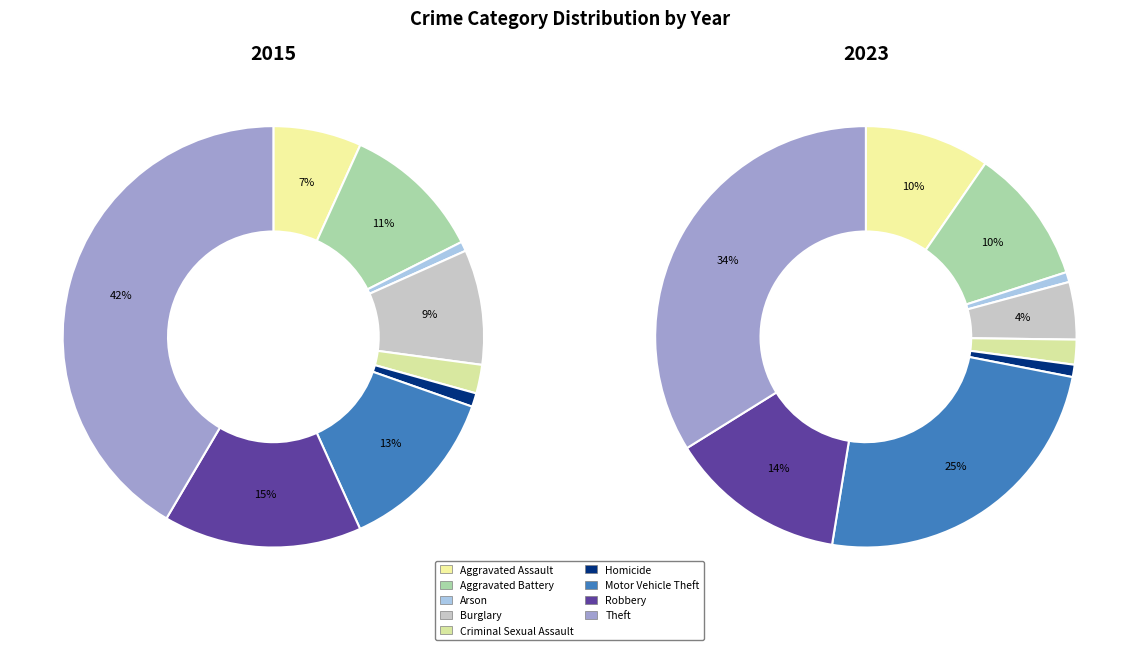

How many slices are in this pie chart?

9